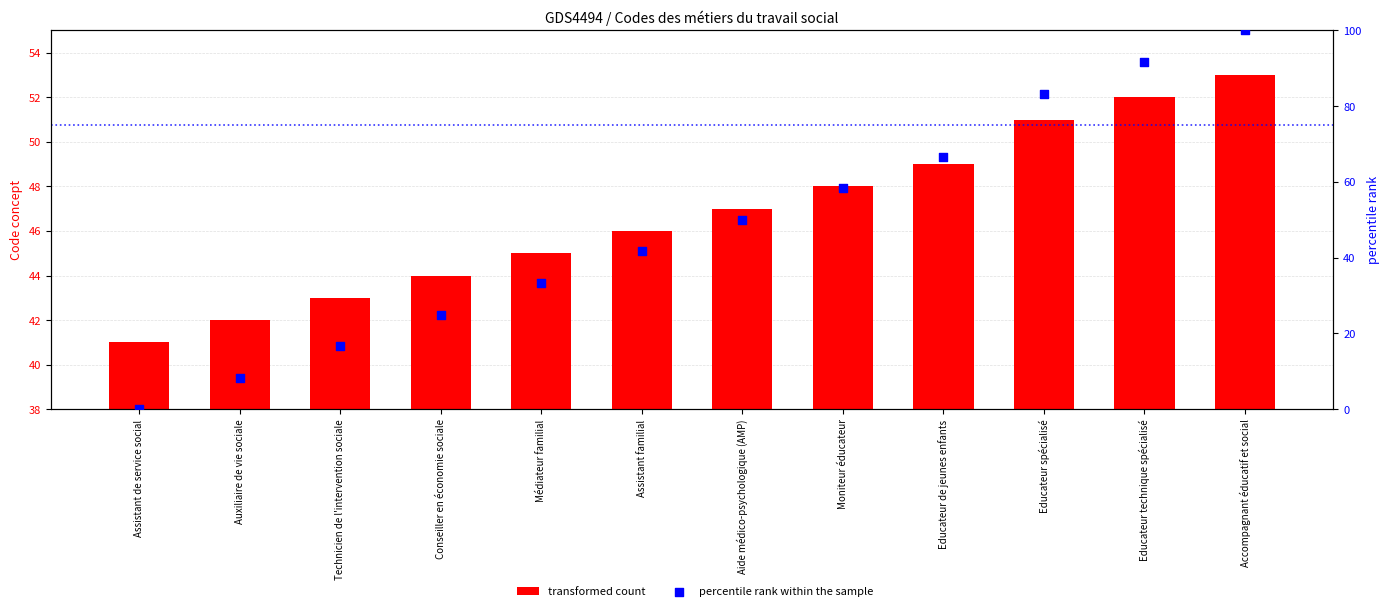

Which series contains the highest Y value?

percentile rank within the sample